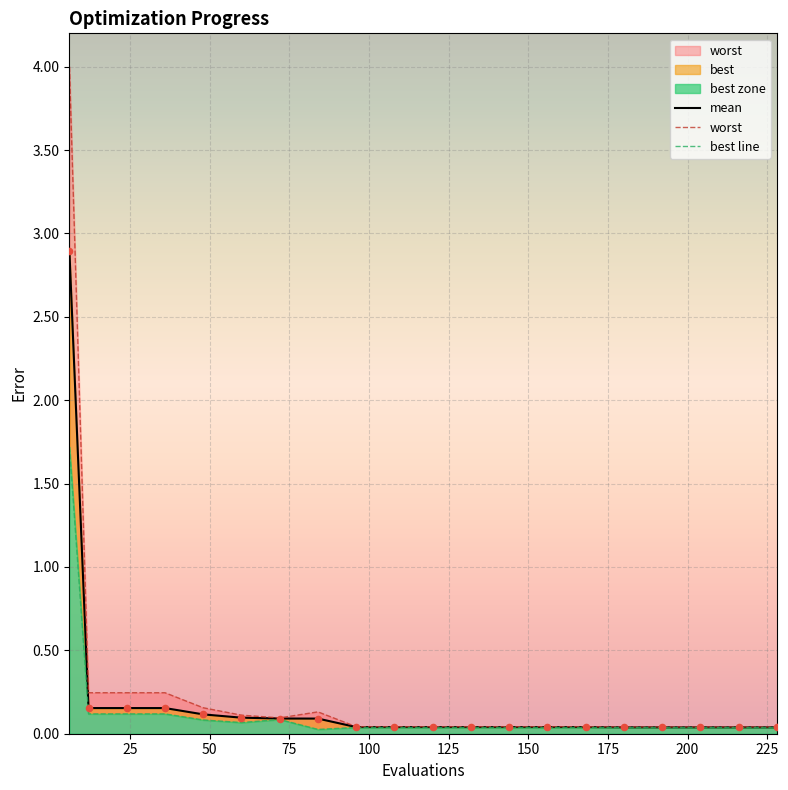

Which series has the largest total across all categories?

worst